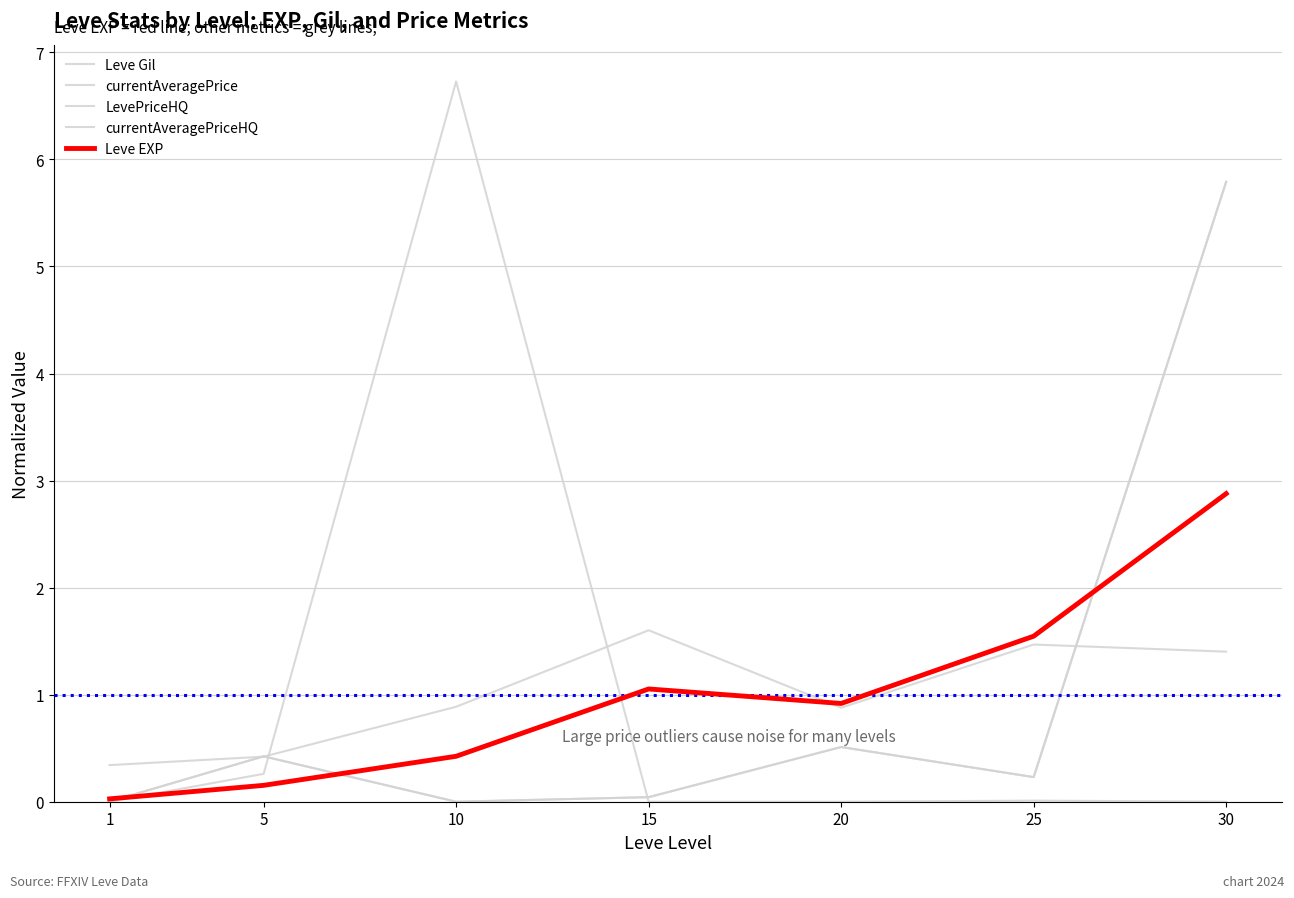

Does the chart display data point markers on the line(s)?

No